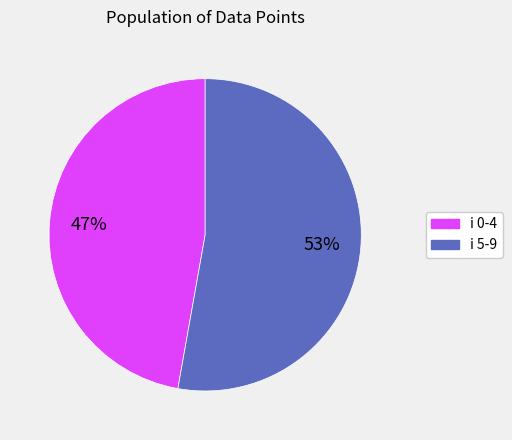

Count the number of slices in the pie.

2